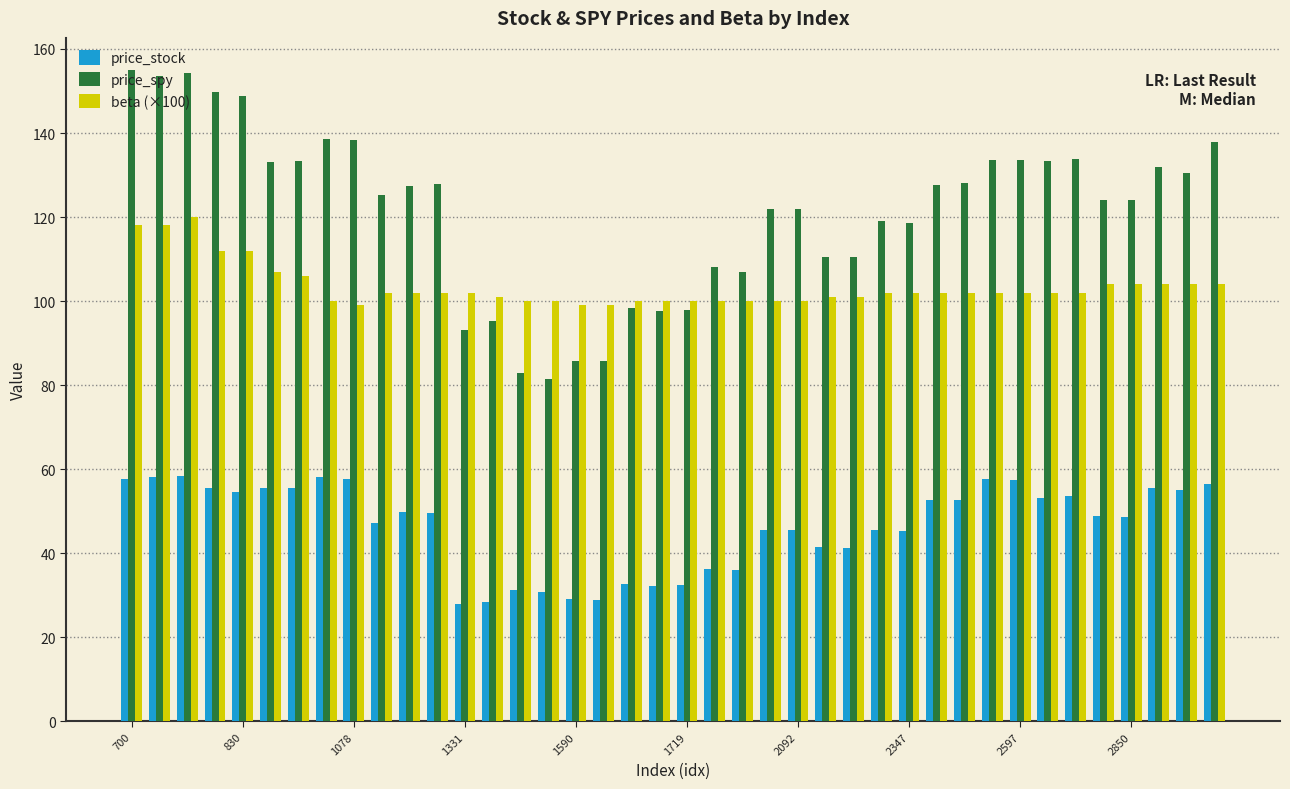

How many distinct data groups are displayed?

3